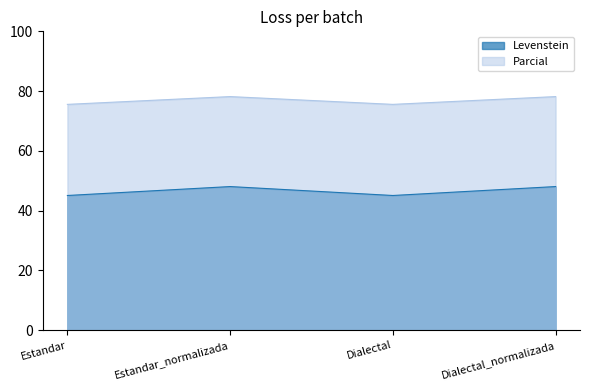

True or false: Parcial and Levenstein cross at least once.

False